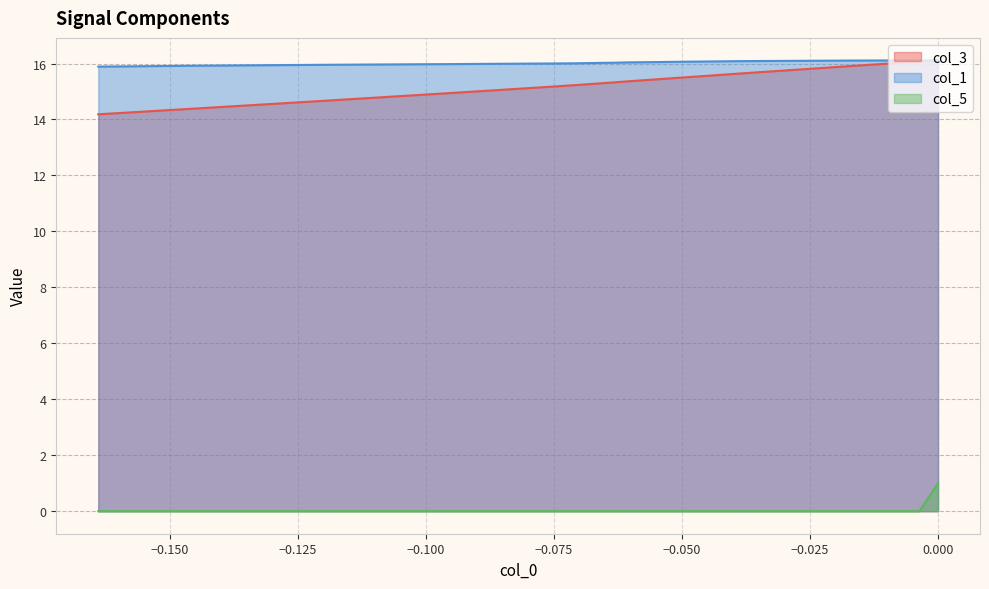

Which series has the widest spread of values?

col_3